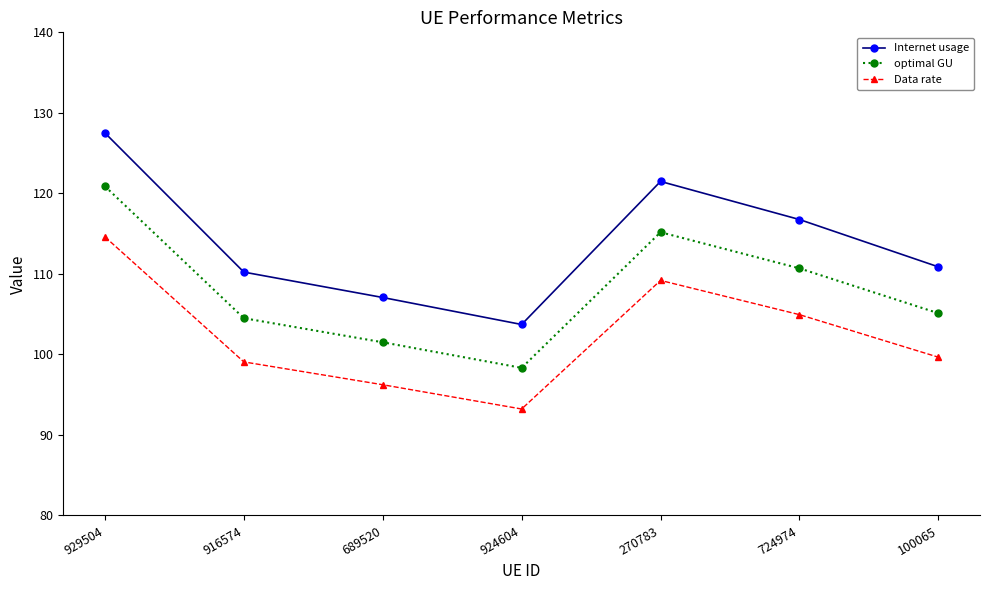

How many values in the optimal GU series exceed 105?

4